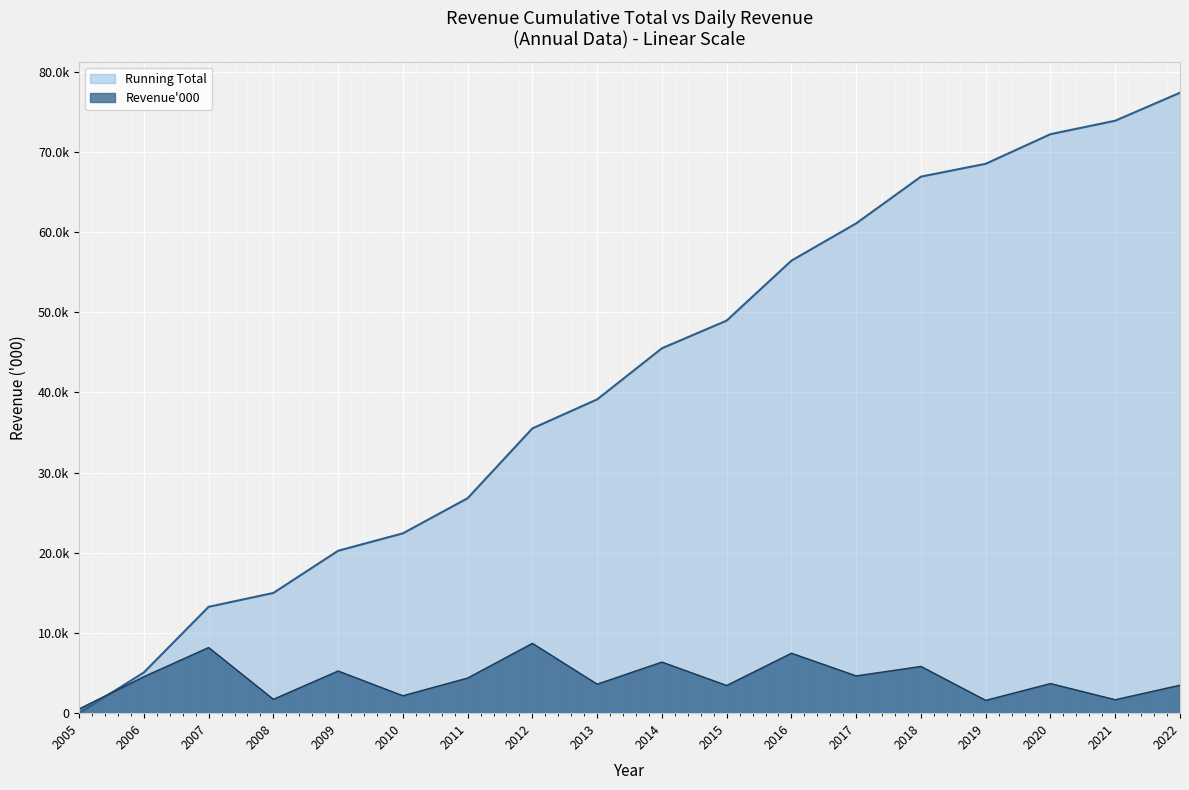

What is the difference between the highest and lowest values at 2010?

20259